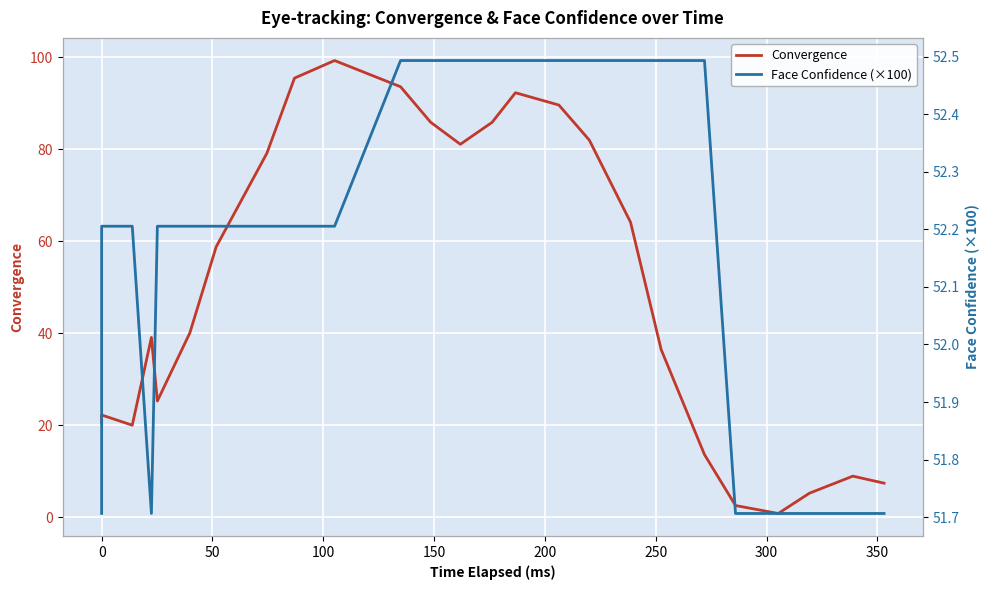

Which has a higher value, 0 or 18?

18